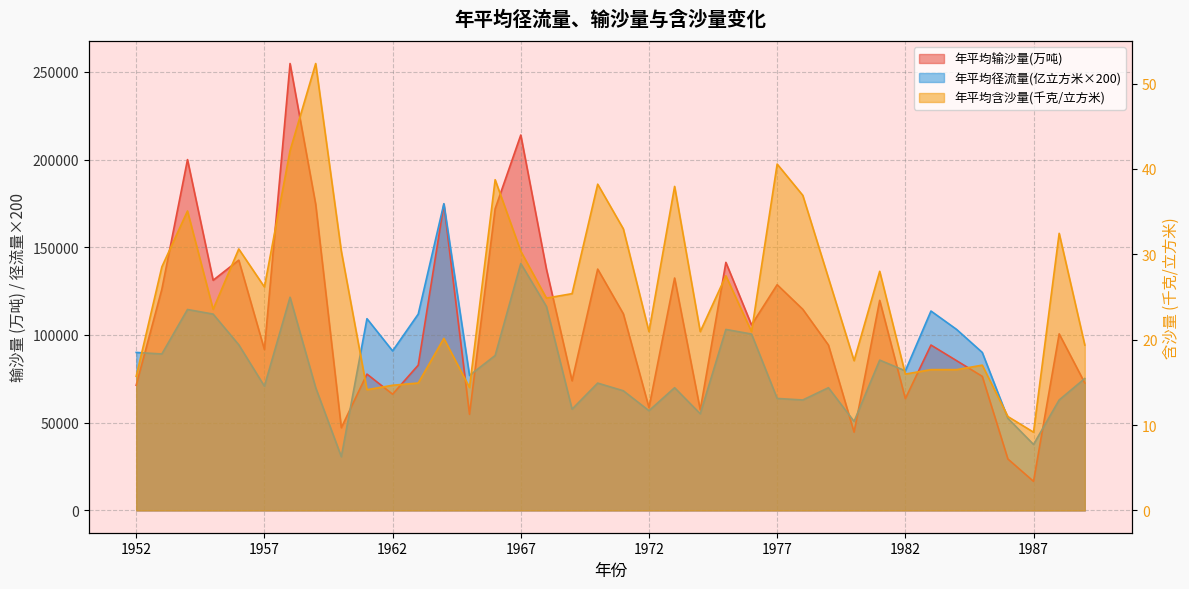

Which series has the widest spread of values?

年平均输沙量